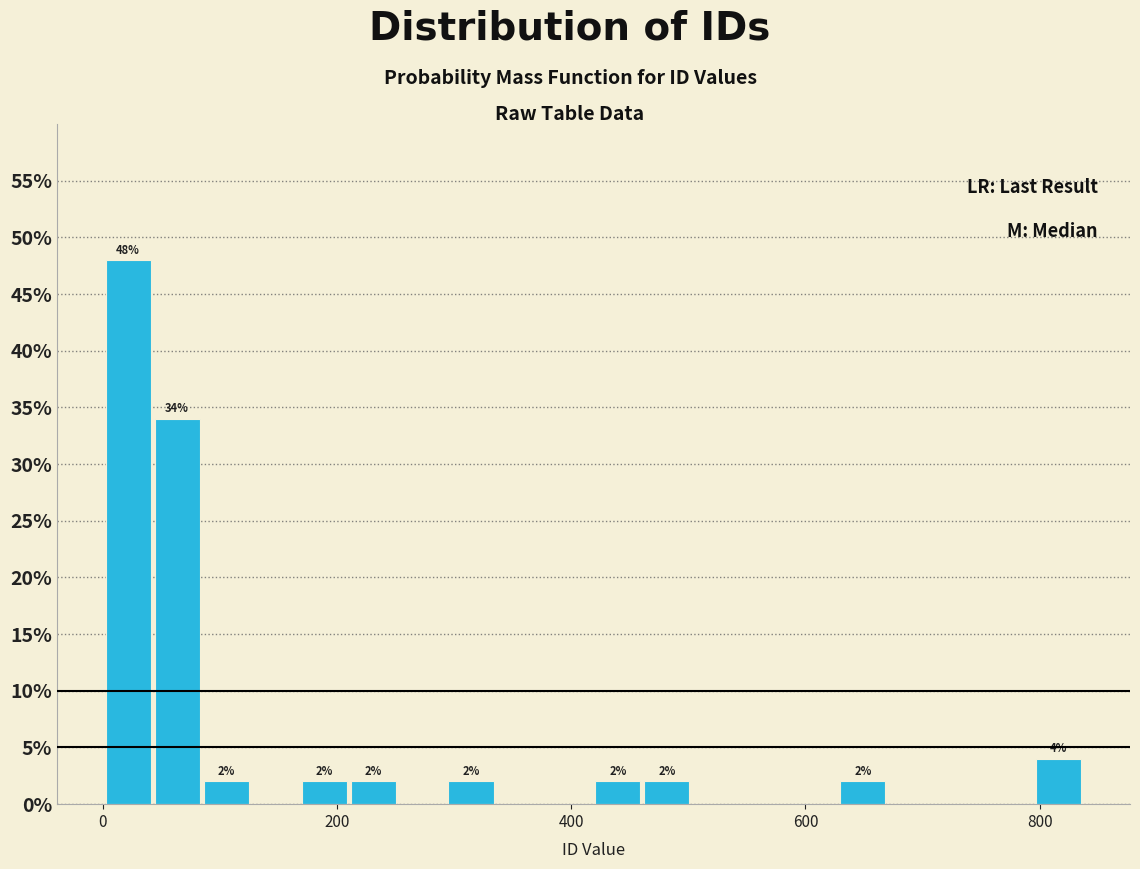

Read against the x-axis, roughly where is the centre of the tallest bar?

20